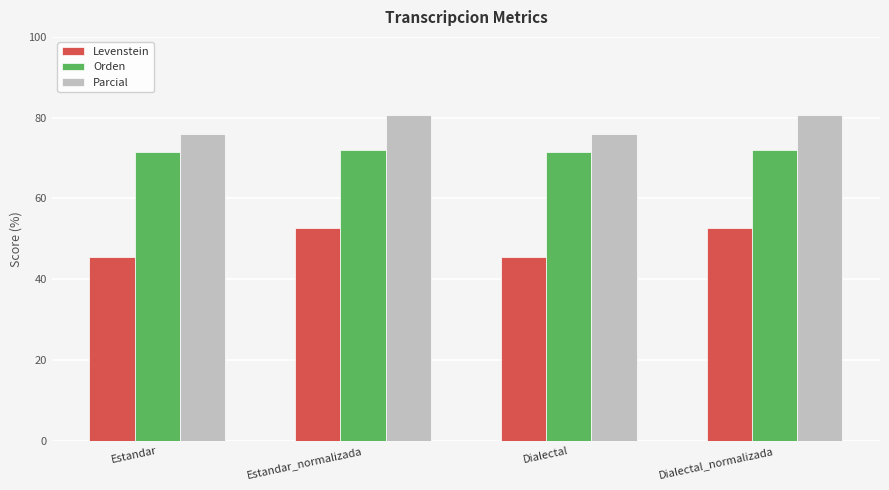

What value does the Levenstein series have at Dialectal?

45.5